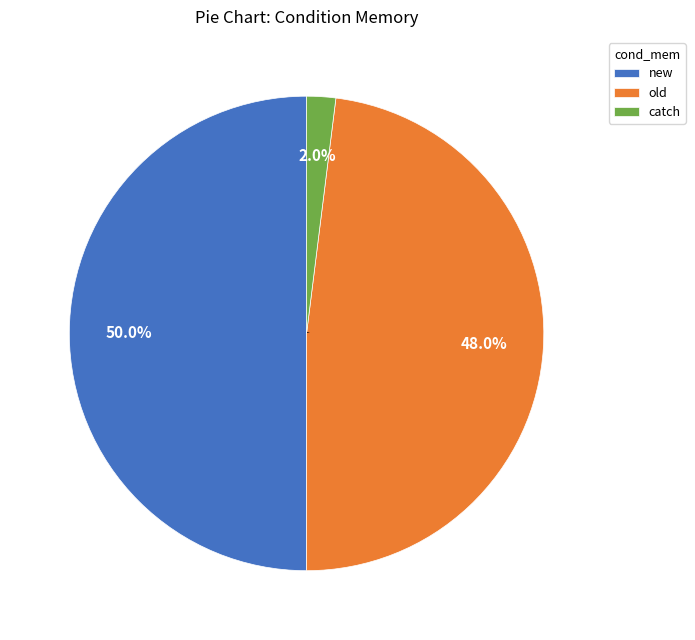

Does catch account for over 50% of the chart?

No